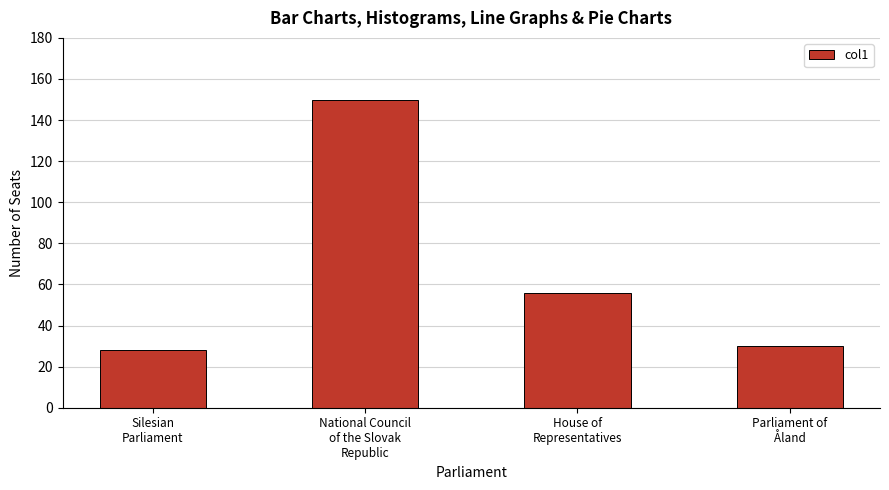

What is the change in value from House of
Representatives to Parliament of
Åland?

-26